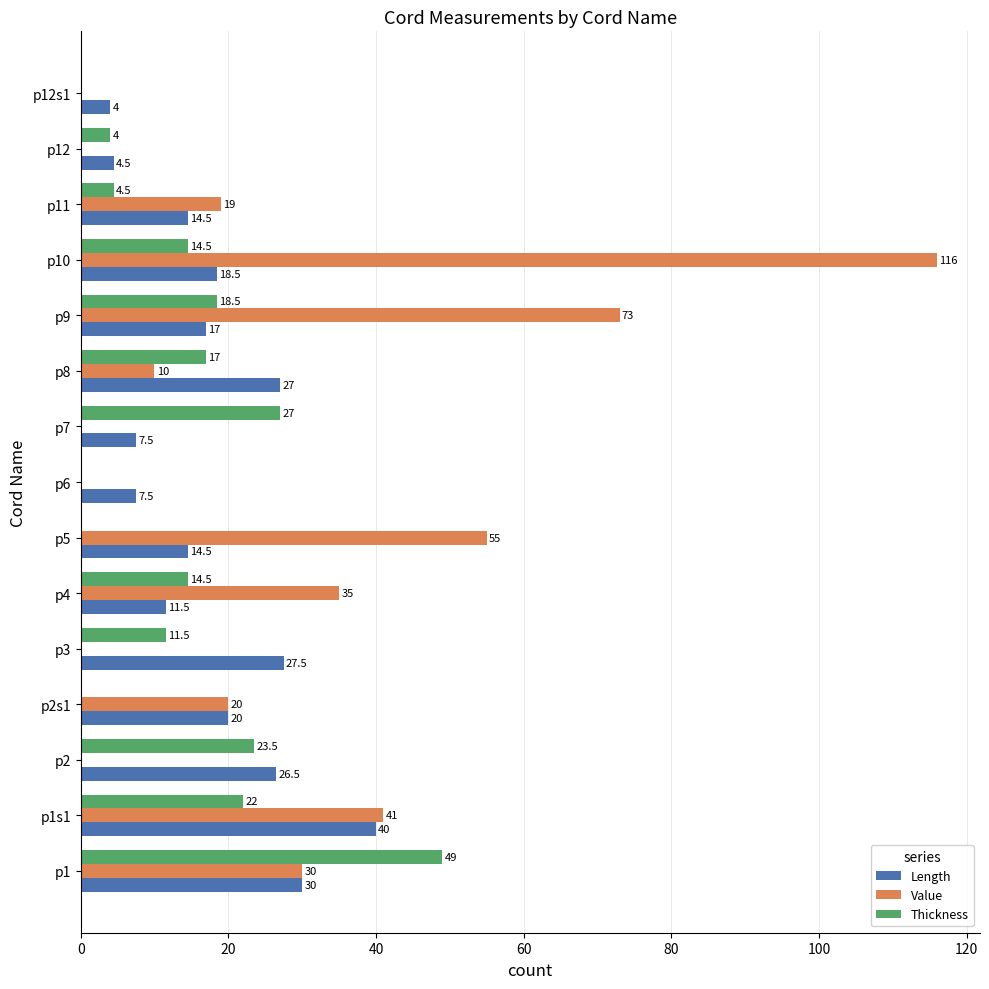

What is the highest value of the Value series?

116.0